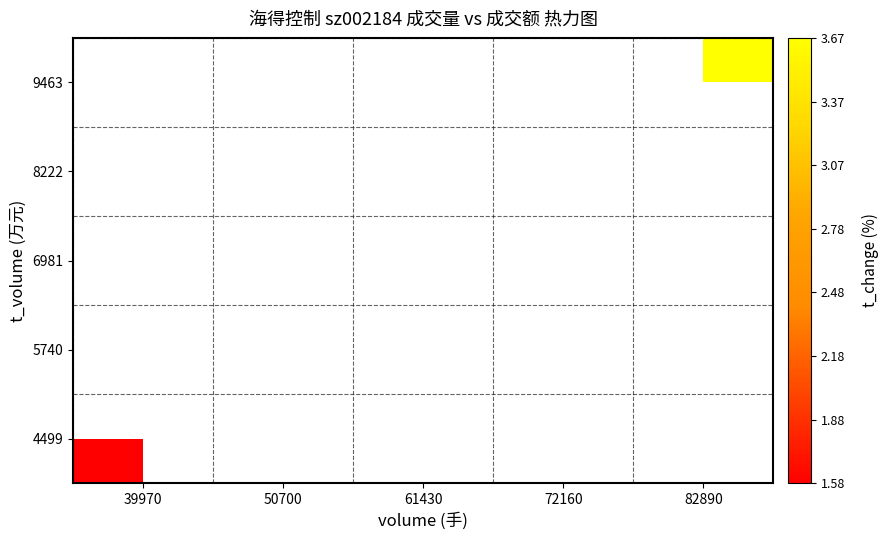

True or false: 6981 has a value of 3.9 at 61430.

False